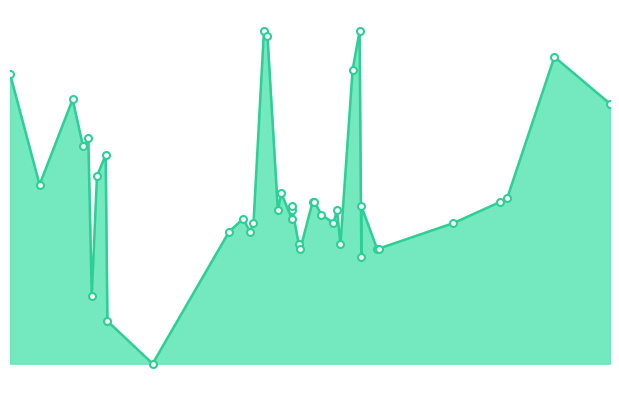

True or false: there are more than 0 points higher than both neighbors.

True